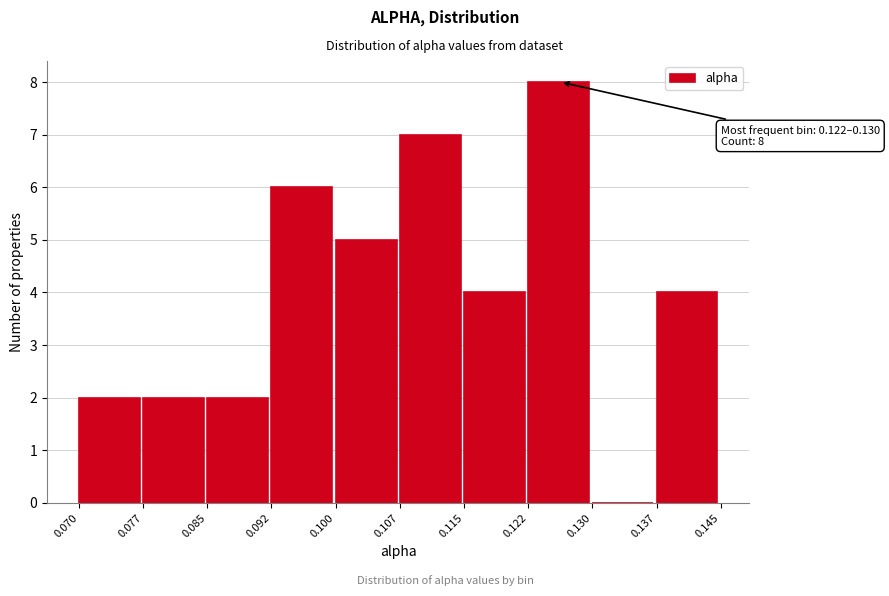

Over which range of the x-axis is the bar tallest?

0.122 to 0.130